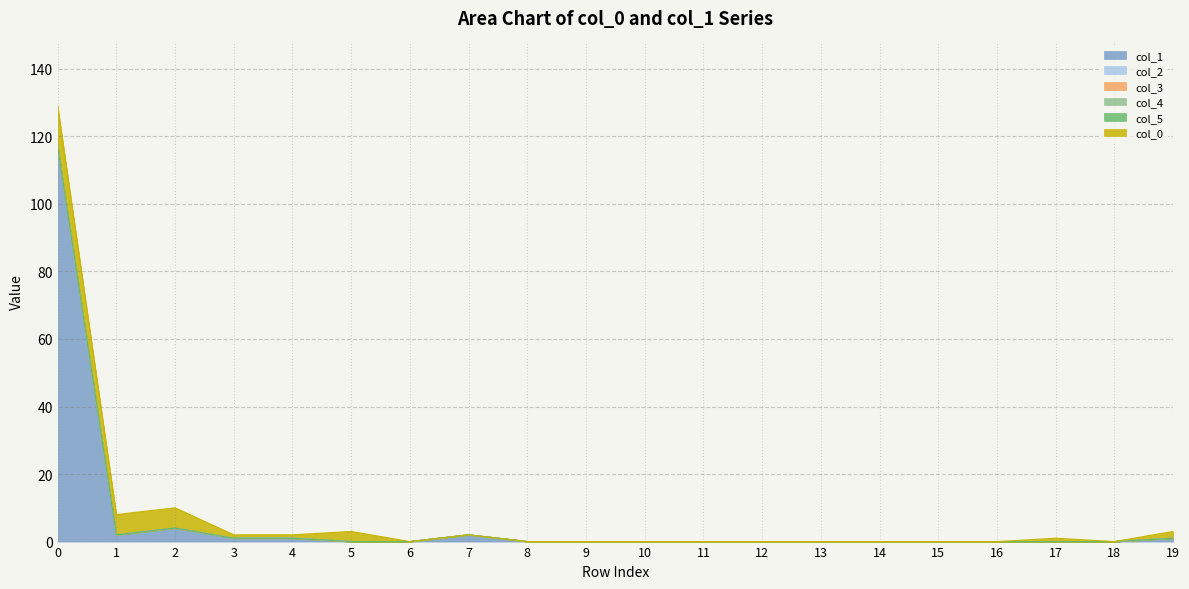

How many lines are shown in the chart?

6